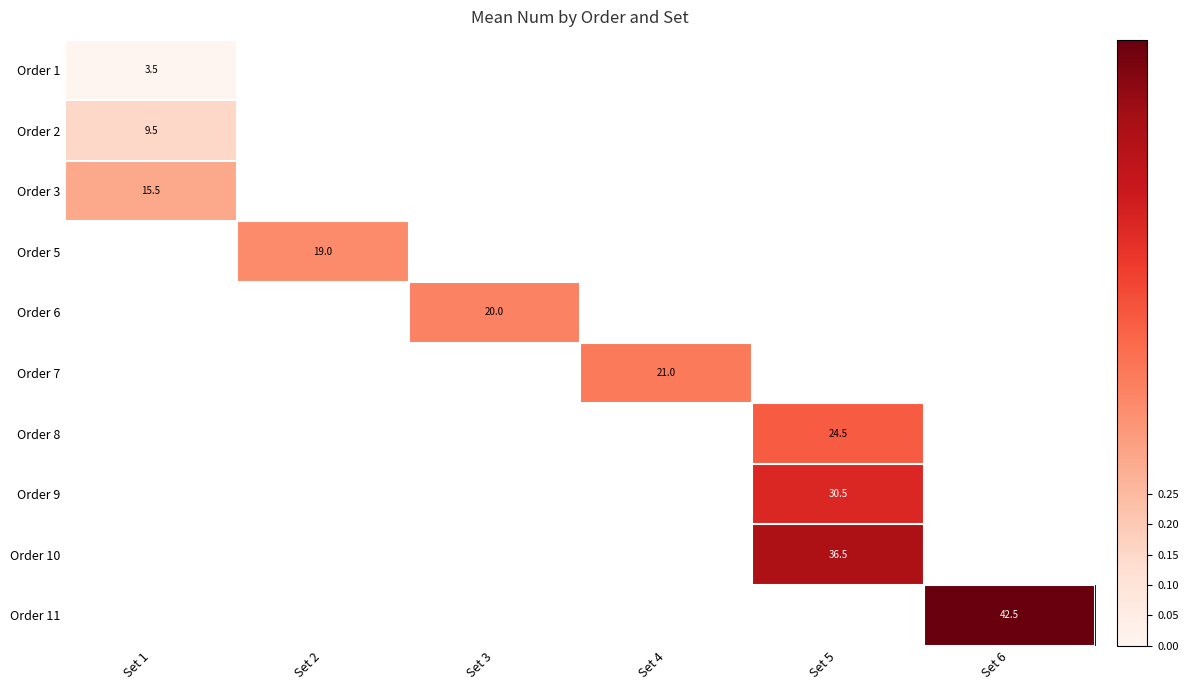

The Order 8 series shows 34.9 at Set 5. True or false?

False